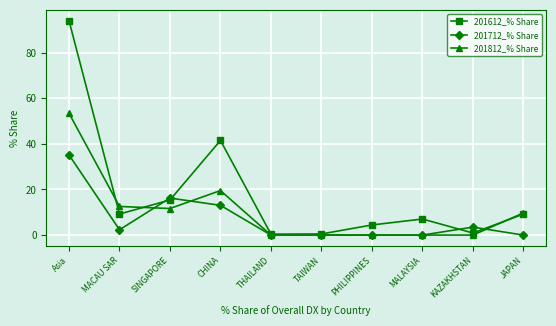

What is the greatest value displayed?

94.1